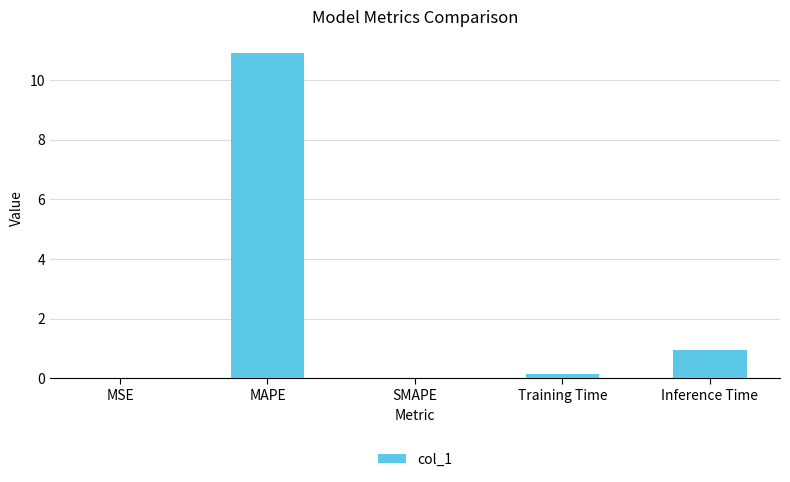

What is the change in value from MAPE to Inference Time?

-10.0